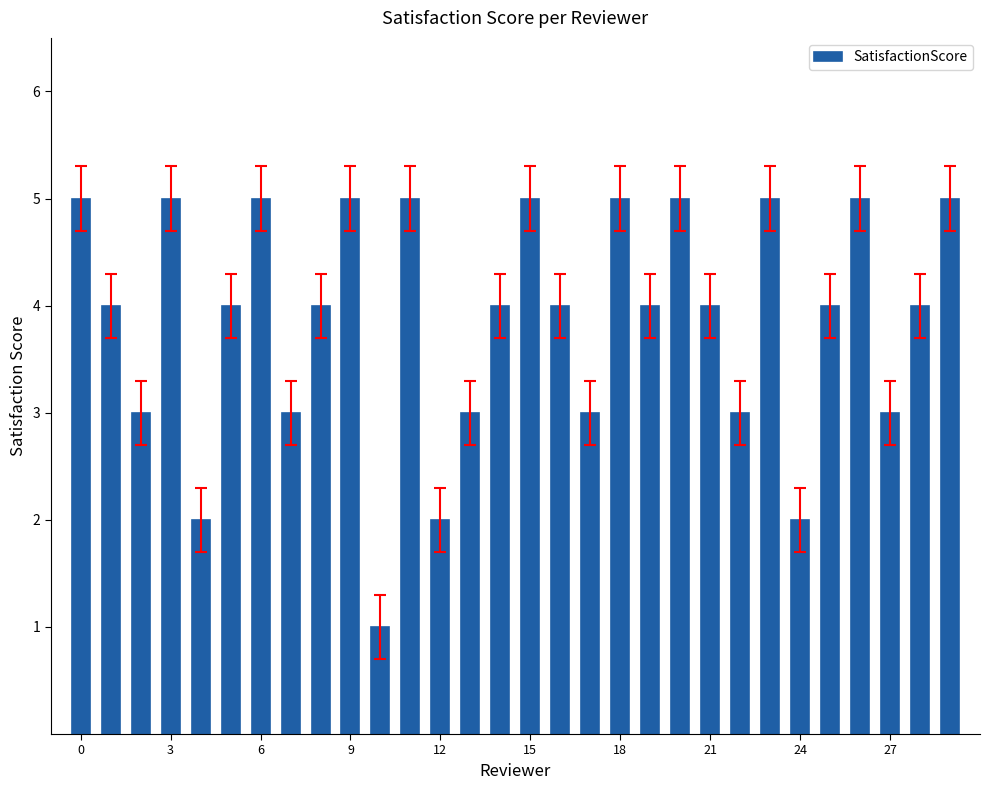

What is the sum of all values?

116